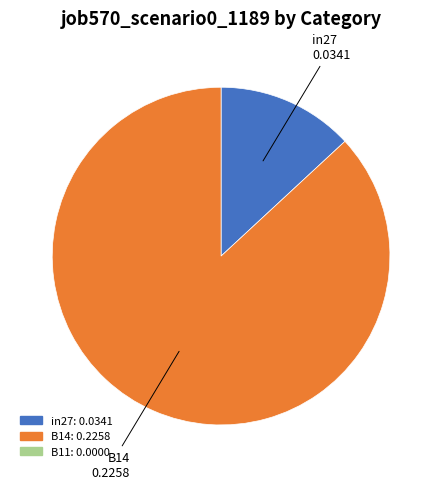

How many segments does this pie chart have?

2